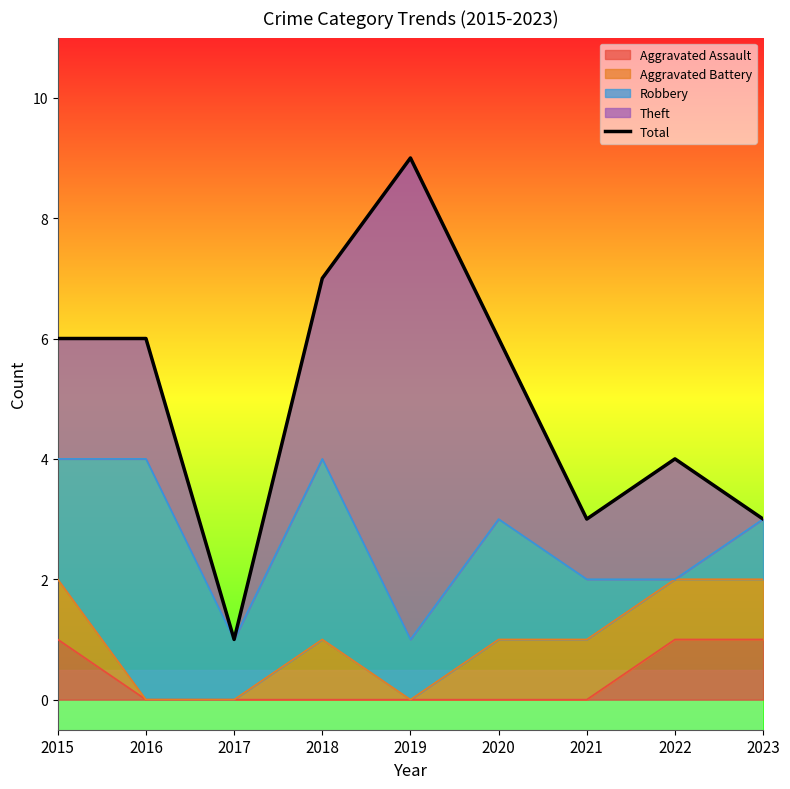

Is it true that Aggravated Assault equals 1 at 2021?

False